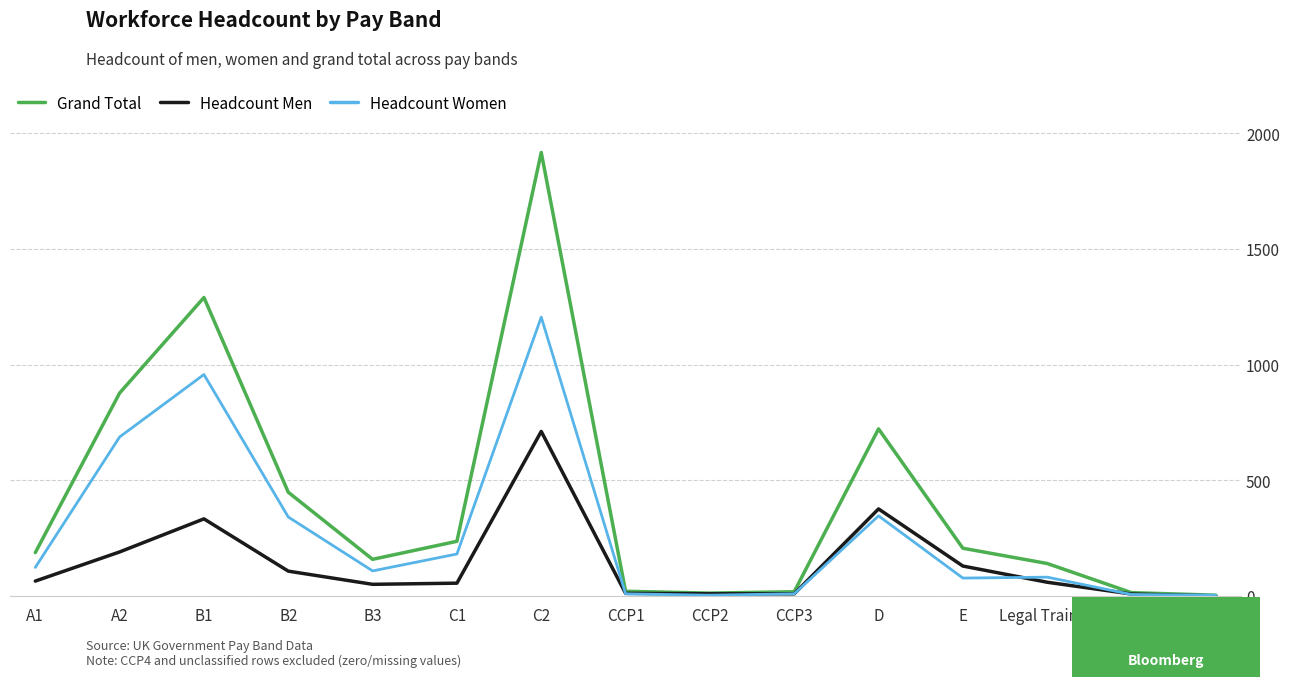

Which series has the largest total across all categories?

Grand Total